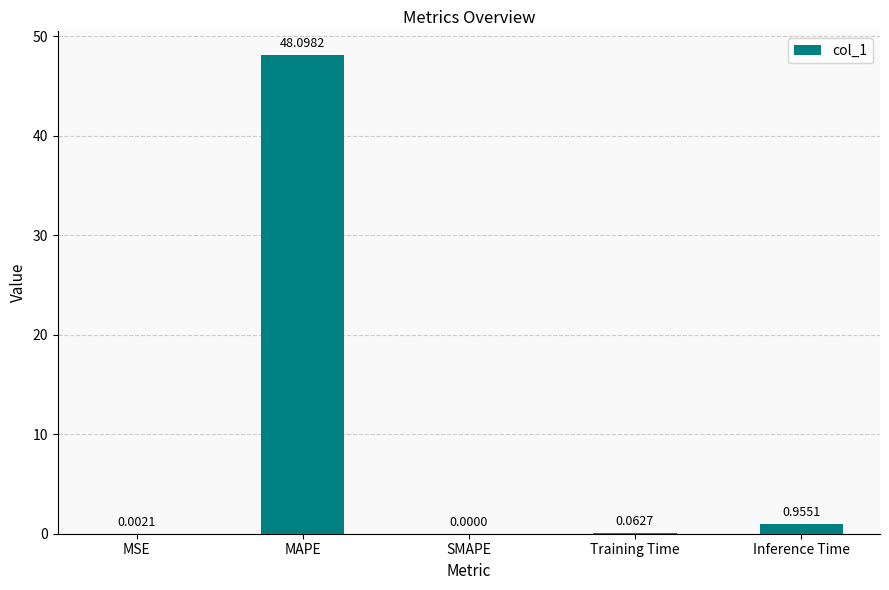

What is the sum of all values?

49.1